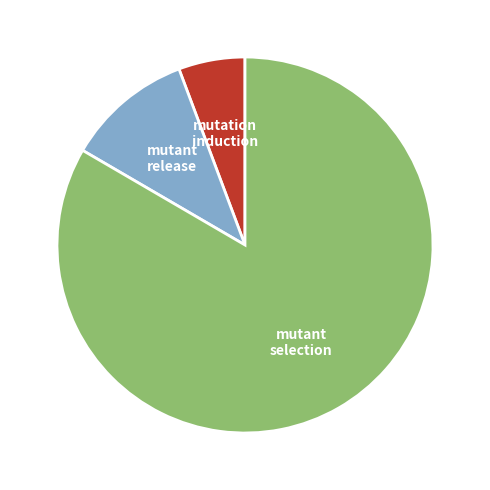

Which category has the biggest portion of the pie?

mutant selection